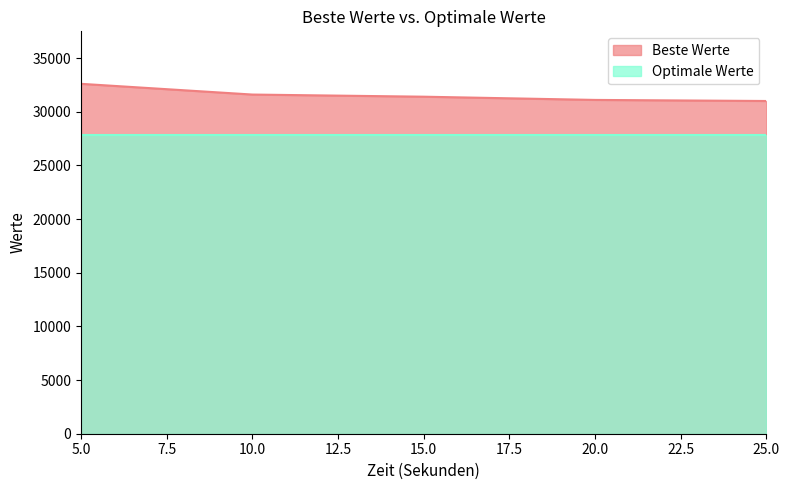

Between 10 and 5, which is larger?

5